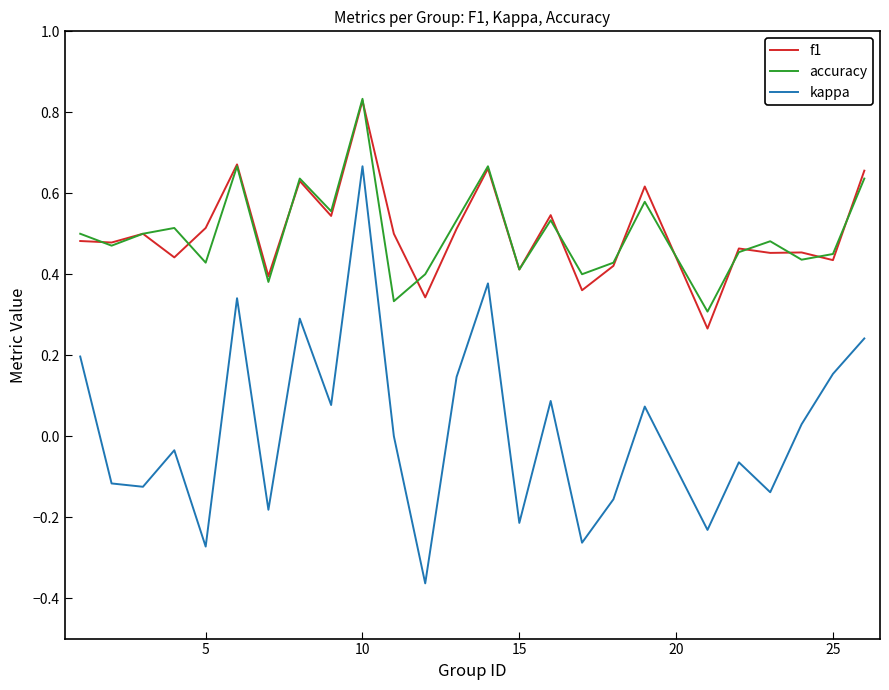

Which series has the largest range (max minus min)?

kappa